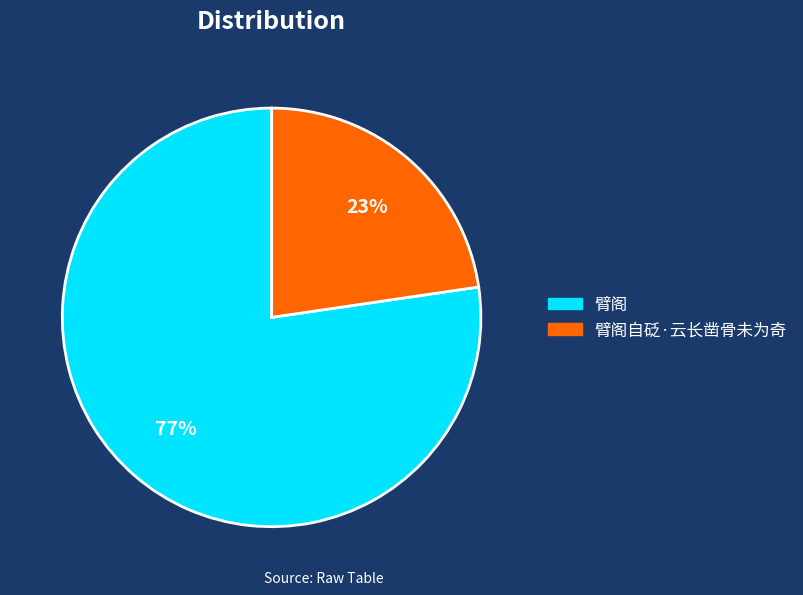

What percentage is the 臂阁 slice, to the nearest percent?

77%